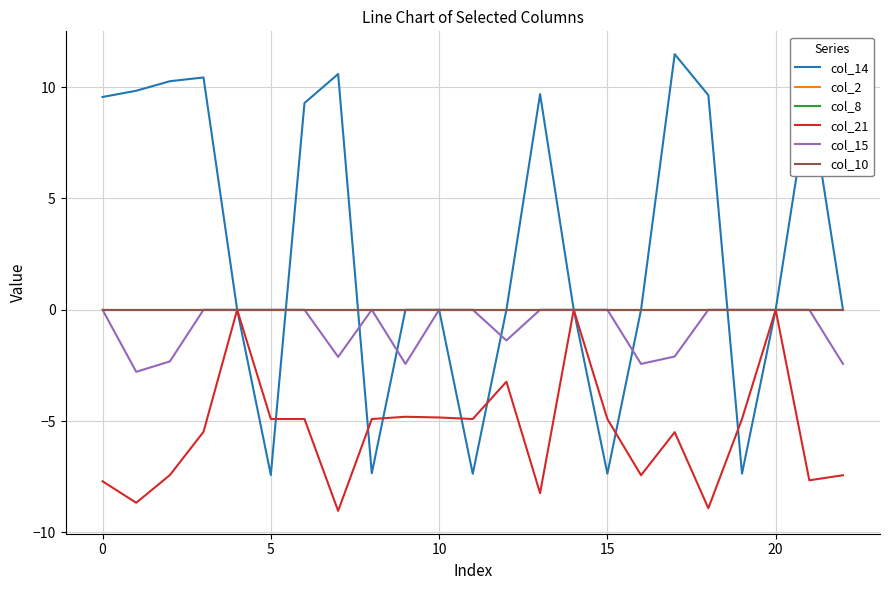

Reading right to left, what are all the values shown in this chart?

col_14: 0.0	9.7	0.0	-7.4	9.6	11.5	0.0	-7.4	0.0	9.7	0.0	-7.4	0.0	0.0	-7.3	10.6	9.3	-7.4	0.0	10.4	10.3	9.8	9.6
col_2: 0.0	0.0	0.0	0.0	0.0	0.0	0.0	0.0	0.0	0.0	0.0	0.0	0.0	0.0	0.0	0.0	0.0	0.0	0.0	0.0	0.0	0.0	0.0
col_8: 0.0	0.0	0.0	0.0	0.0	0.0	0.0	0.0	0.0	0.0	0.0	0.0	0.0	0.0	0.0	0.0	0.0	0.0	0.0	0.0	0.0	0.0	0.0
col_21: -7.4	-7.7	0.0	-4.9	-8.9	-5.5	-7.4	-4.9	0.0	-8.2	-3.2	-4.9	-4.8	-4.8	-4.9	-9.0	-4.9	-4.9	0.0	-5.5	-7.4	-8.7	-7.7
col_15: -2.4	0.0	0.0	0.0	0.0	-2.1	-2.4	0.0	0.0	0.0	-1.4	0.0	0.0	-2.4	0.0	-2.1	0.0	0.0	0.0	0.0	-2.3	-2.8	0.0
col_10: 0.0	0.0	0.0	0.0	0.0	0.0	0.0	0.0	0.0	0.0	0.0	0.0	0.0	0.0	0.0	0.0	0.0	0.0	0.0	0.0	0.0	0.0	0.0